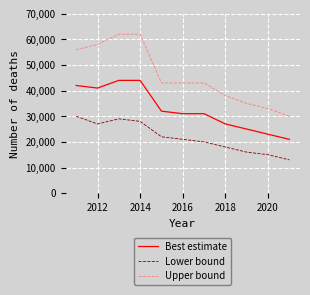

List the series in order of their peak value, highest first.

Upper bound, Best estimate, Lower bound